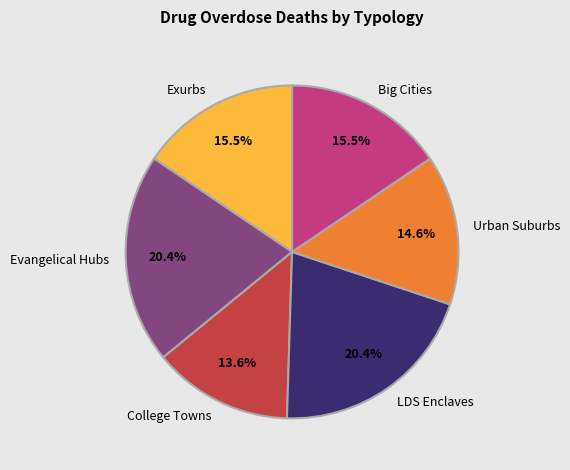

Which slice is the smallest?

College Towns